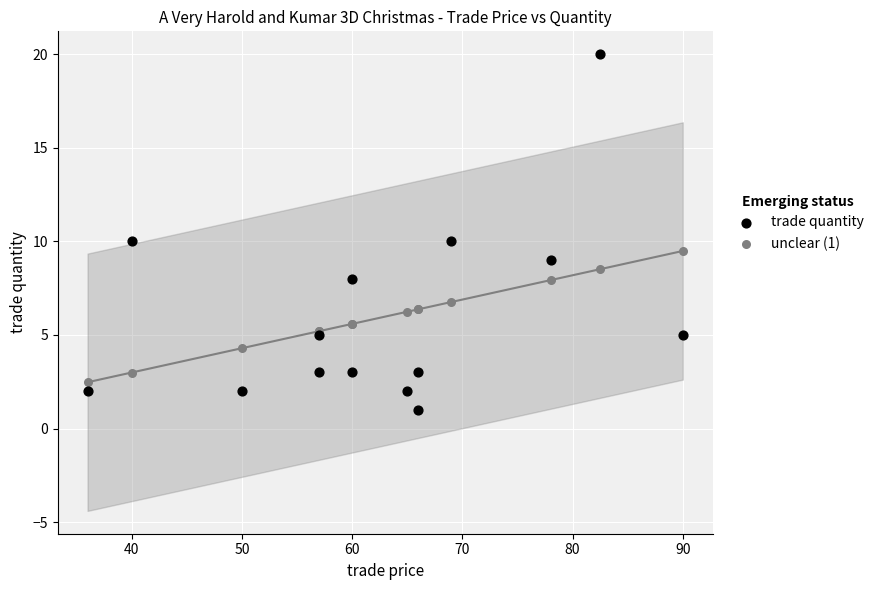

Which series contains the lowest Y value?

trade quantity